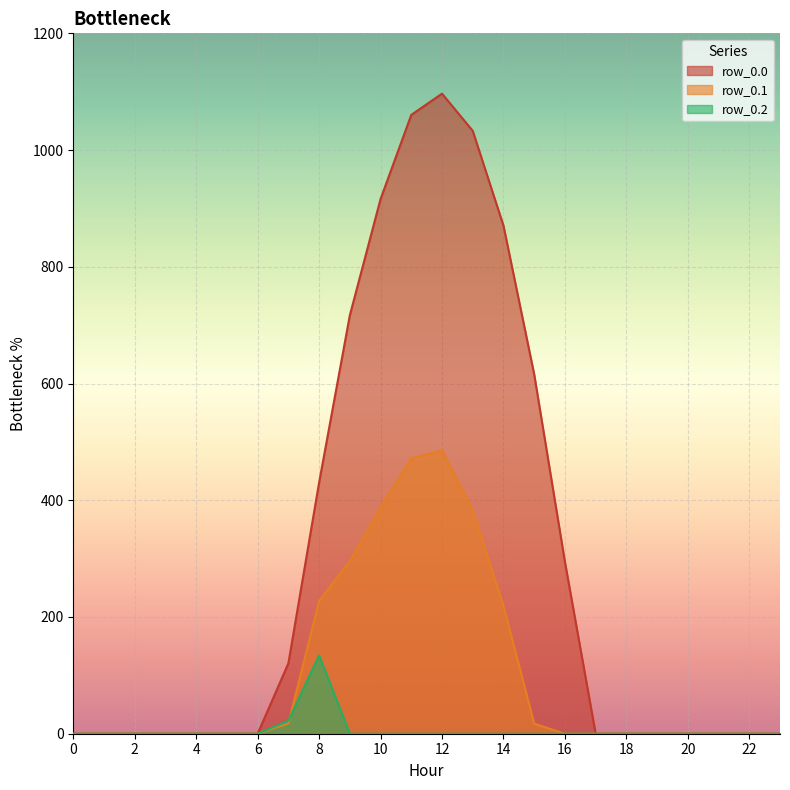

Rank the series by their average value, from highest to lowest.

row_0.0, row_0.1, row_0.2